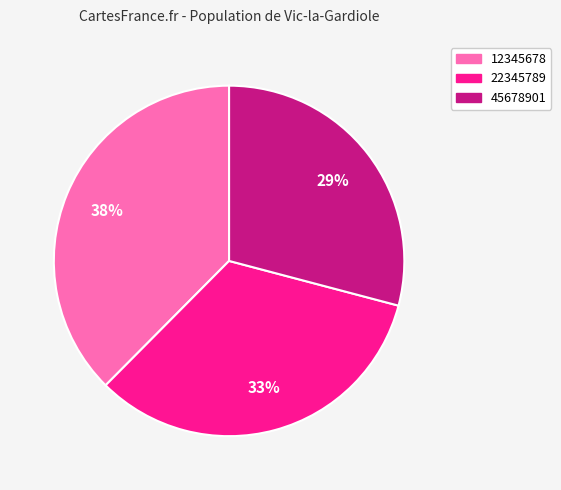

To the nearest percent, what is the average slice percentage?

33%